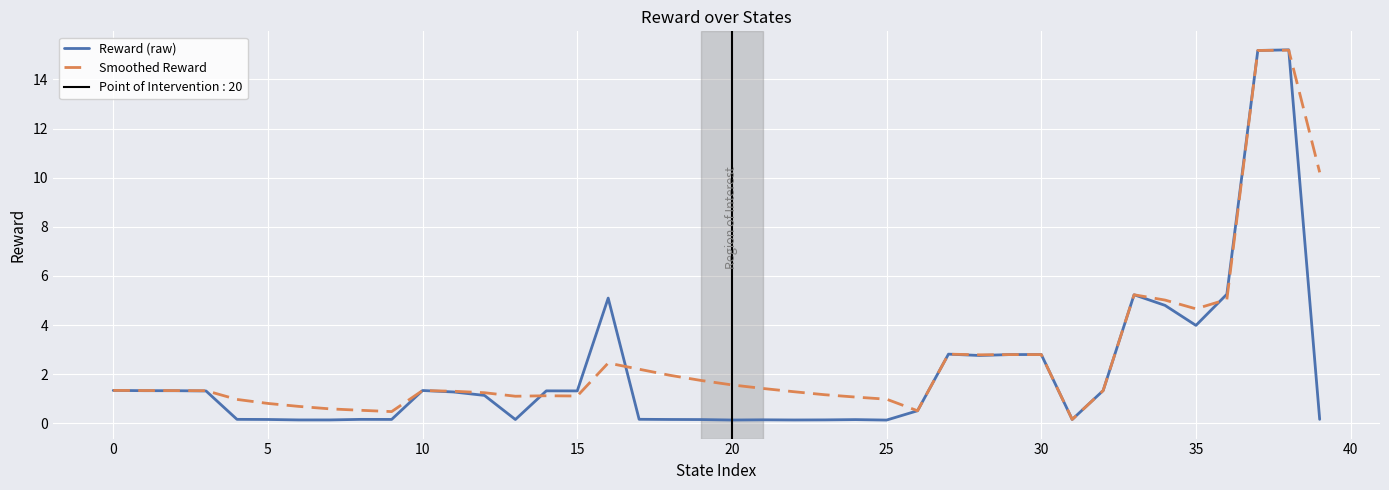

At which label does Reward (raw) first exceed 1?

0